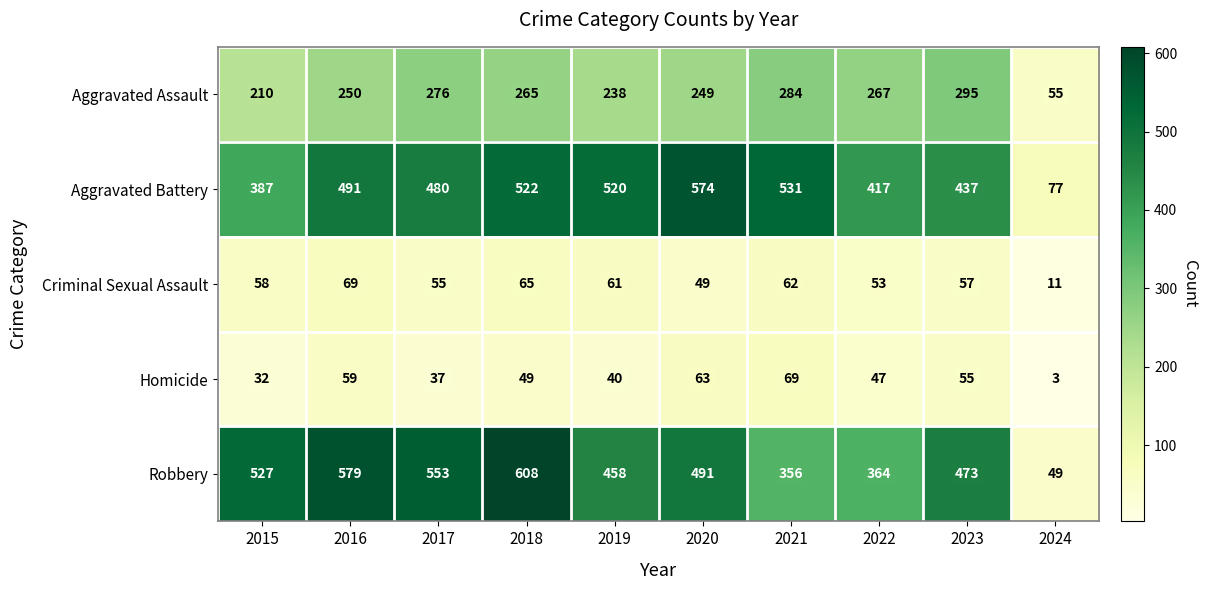

What is the spread (max minus min) of values at 2021?

469